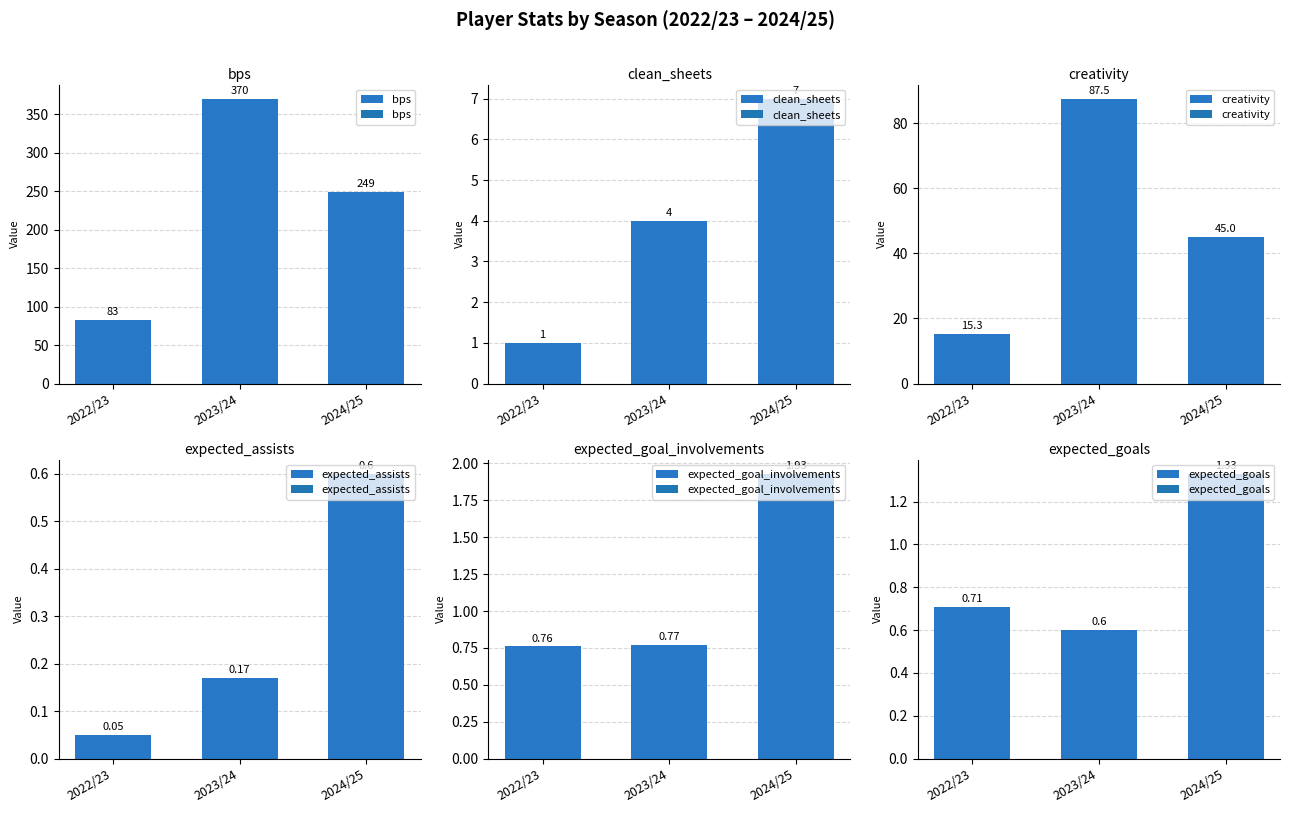

How many categories are shown in the chart?

3